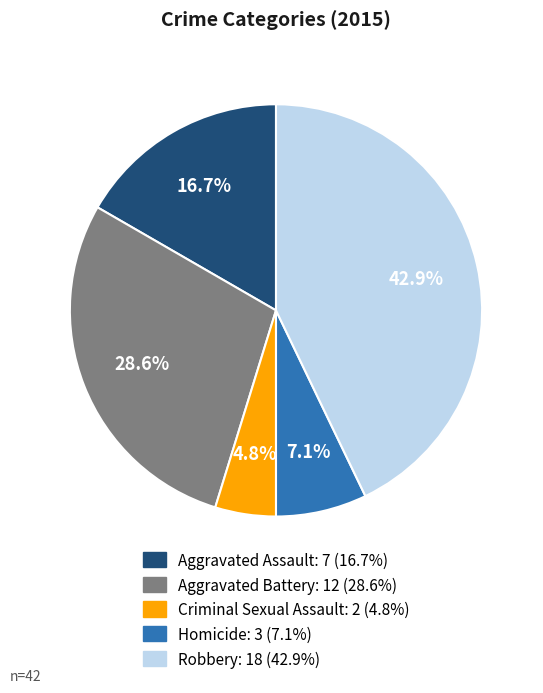

How much of the chart is everything except Homicide?

92.9%